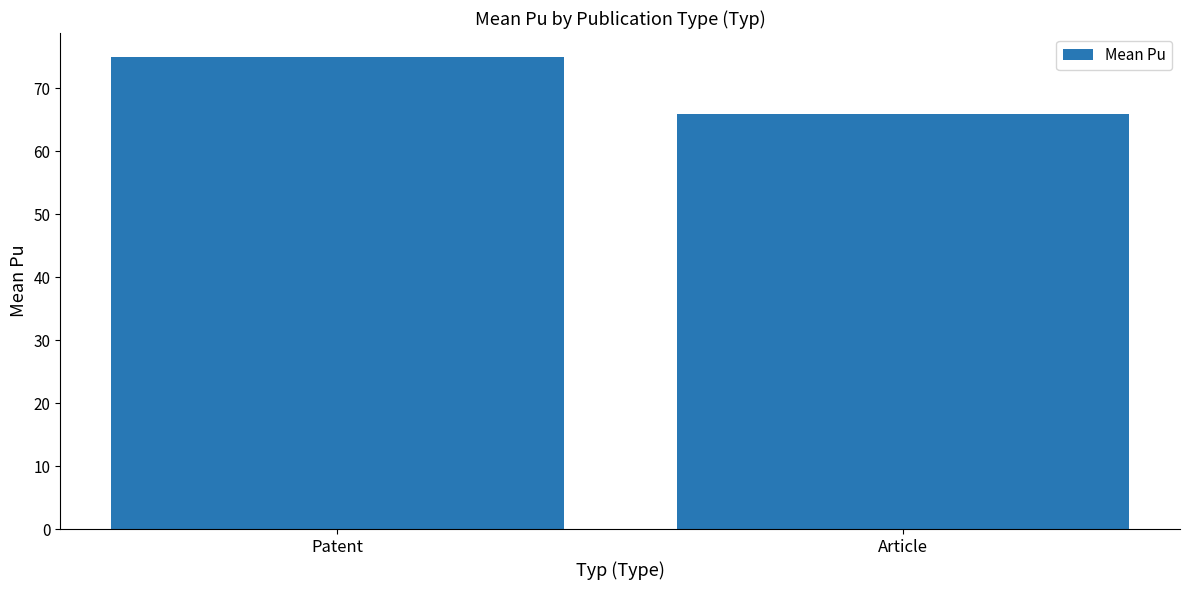

How many values are between 65 and 75?

2